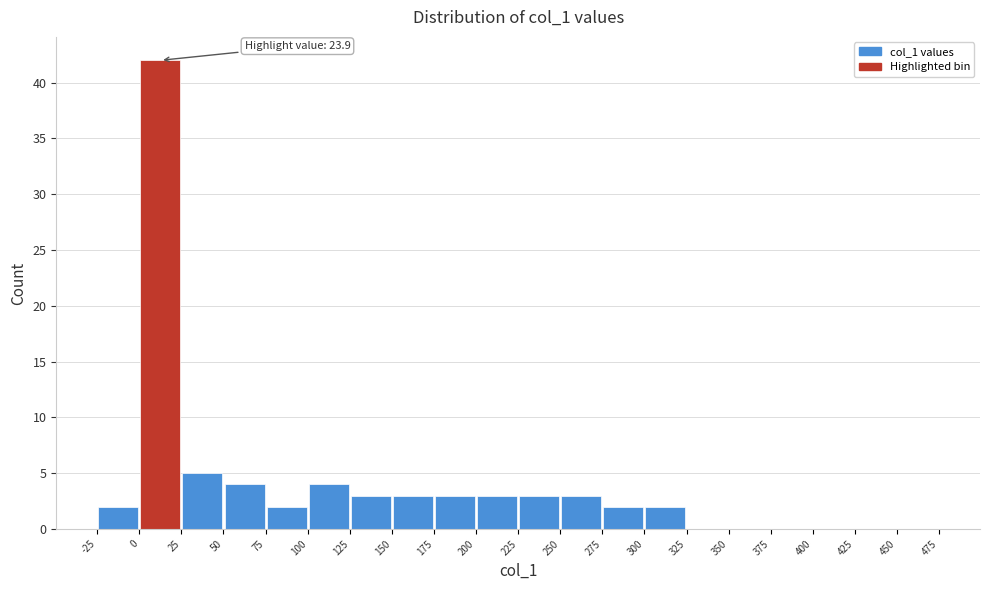

Which range on the x-axis has the tallest bar?

0 to 25